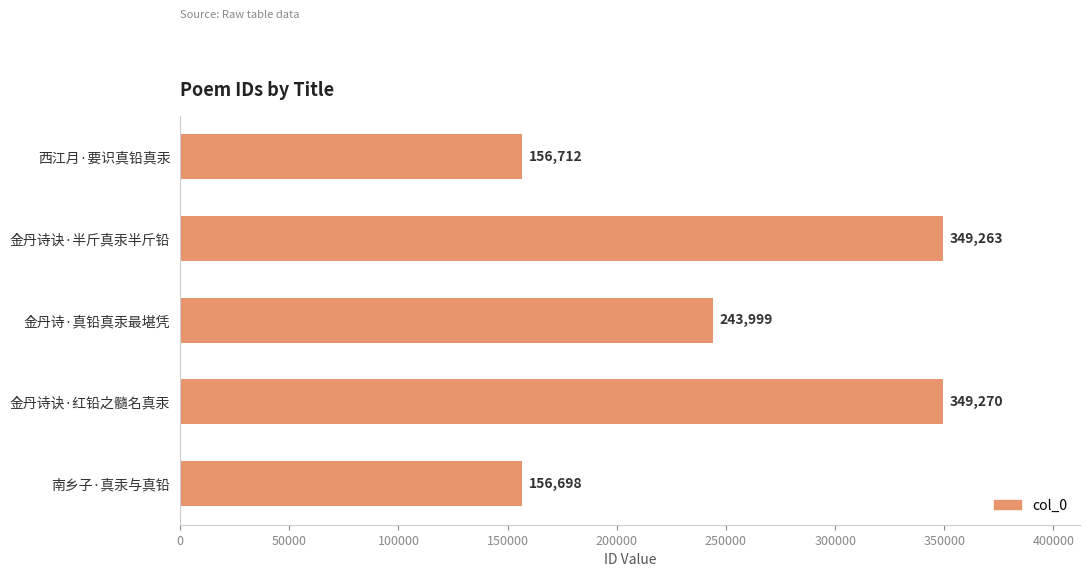

True or false: the data shows 514303 at 金丹诗诀·半斤真汞半斤铅.

False